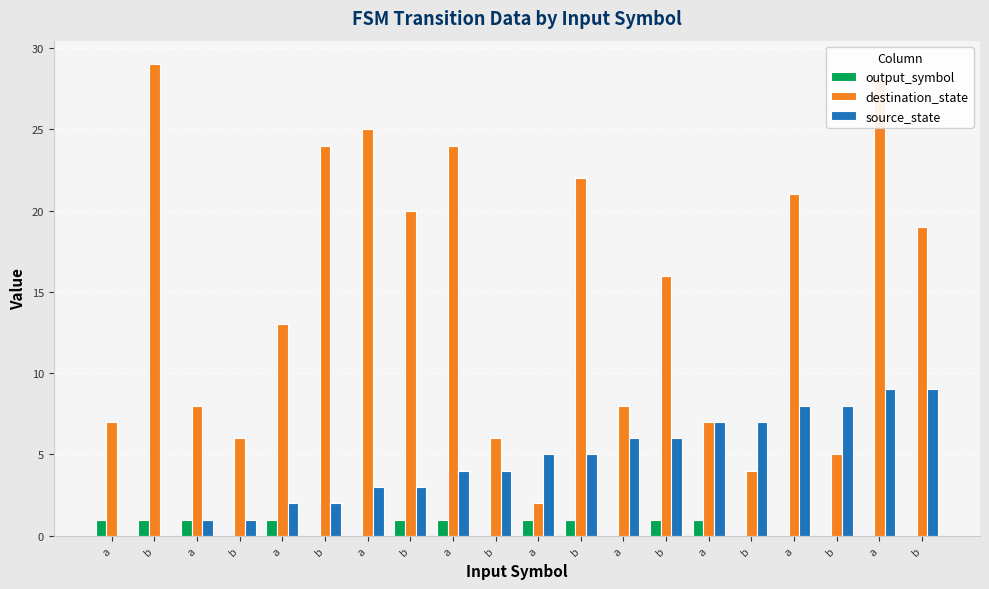

Rank the series by their average value, from highest to lowest.

destination_state, source_state, output_symbol